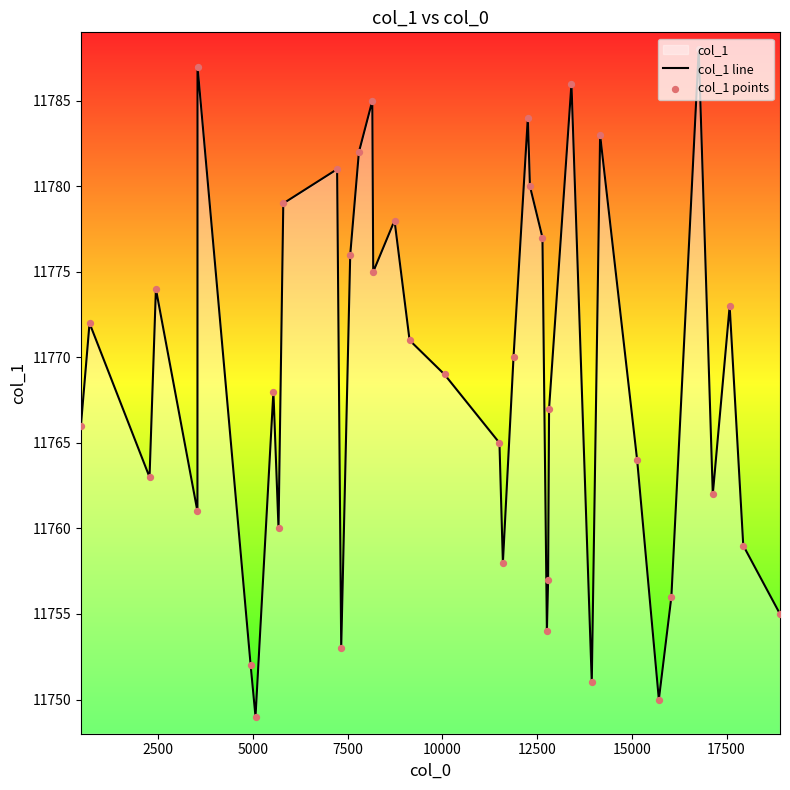

What is the minimum value shown in the chart?

11749